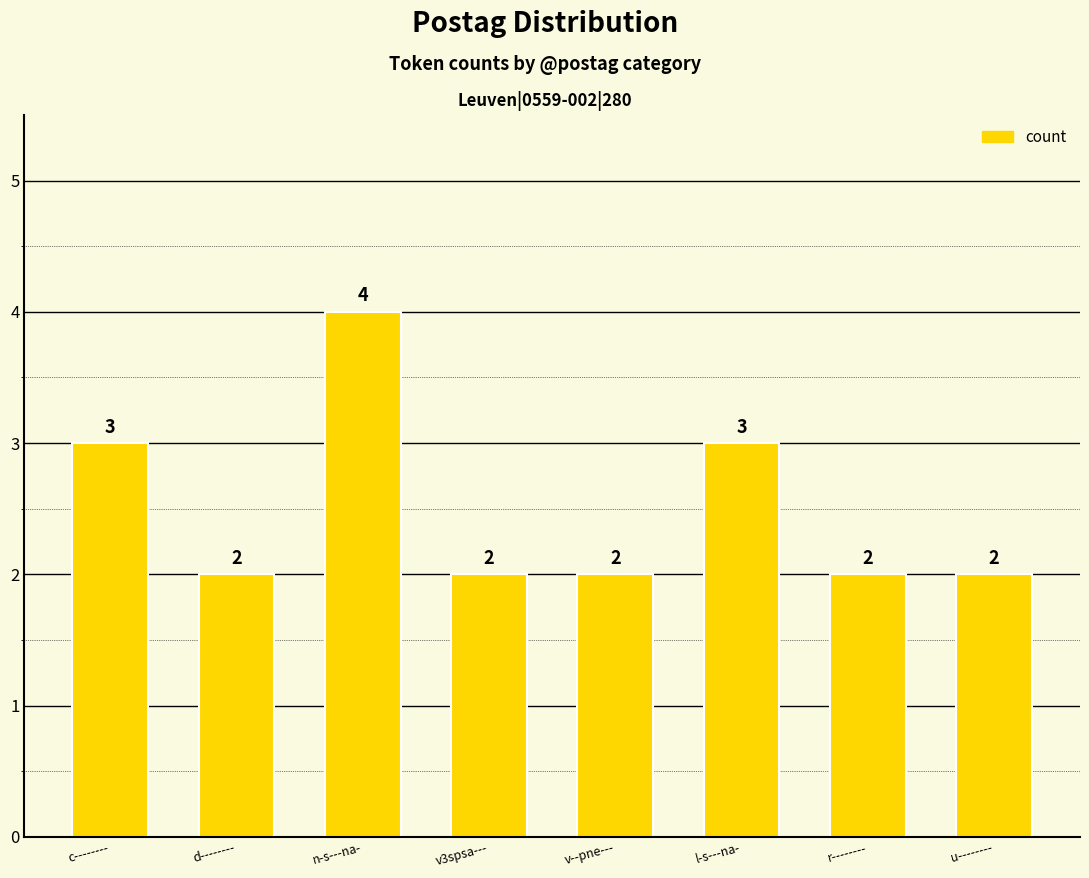

How many values are between 2 and 3?

7